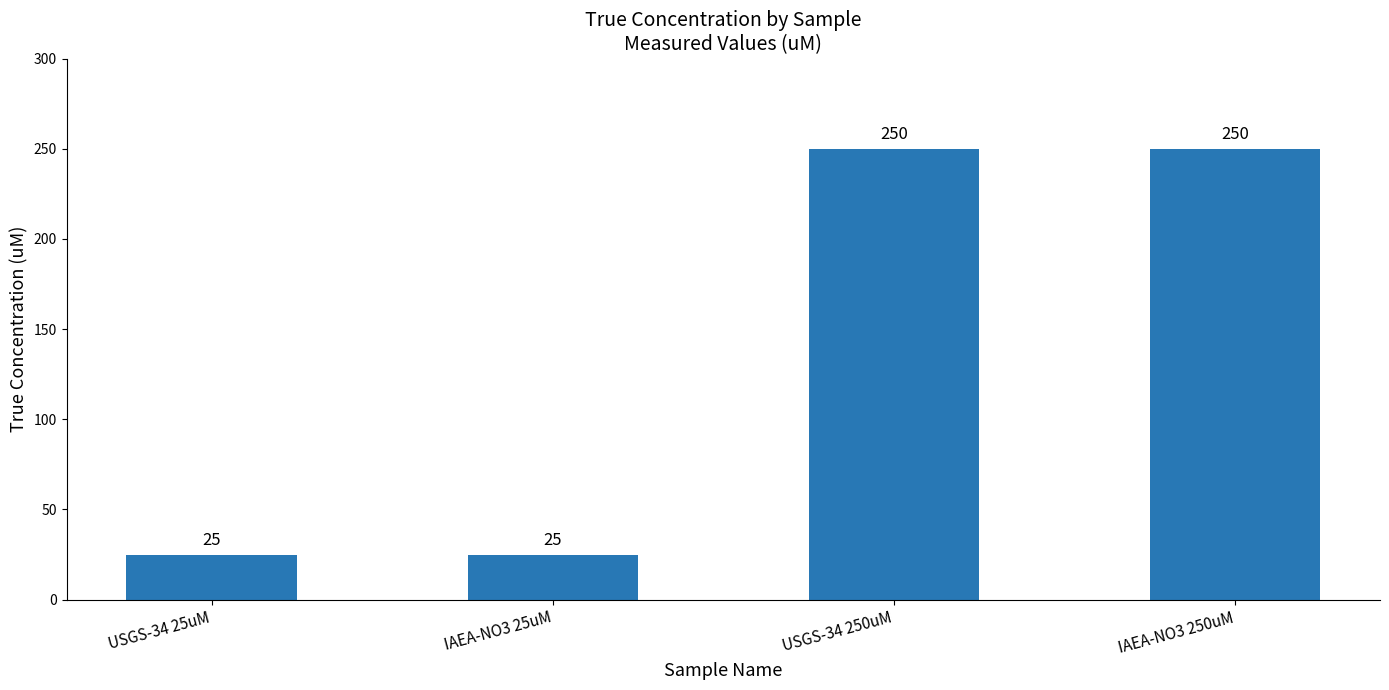

What is the value of the 2nd bar from the left?

25